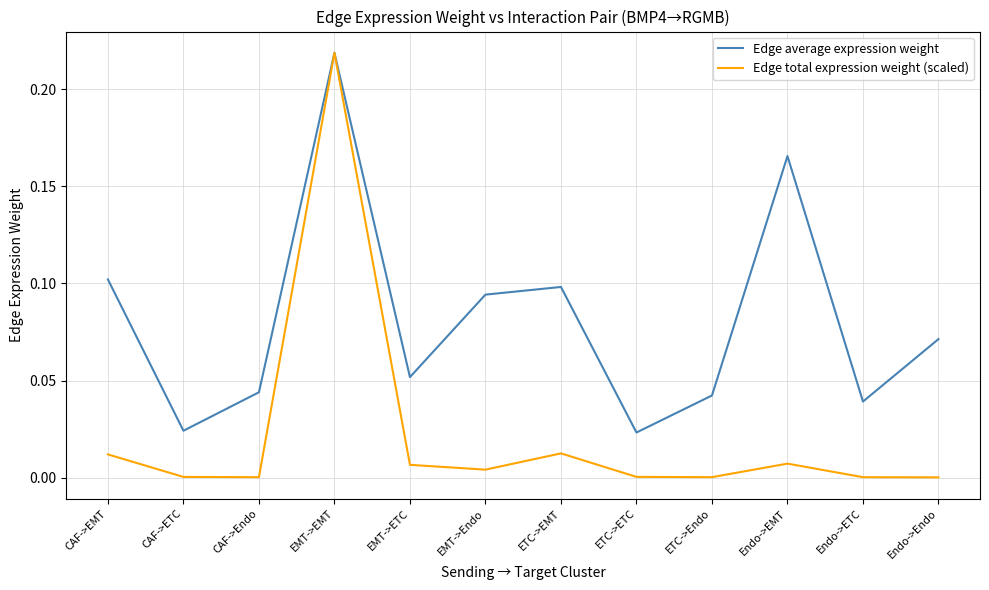

Which series has the largest total across all categories?

Edge average expression weight